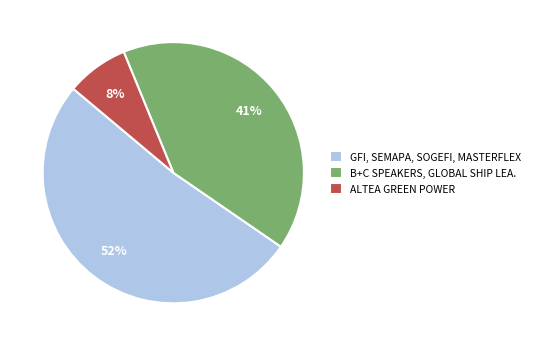

To the nearest percent, what portion does ALTEA GREEN POWER represent?

8%